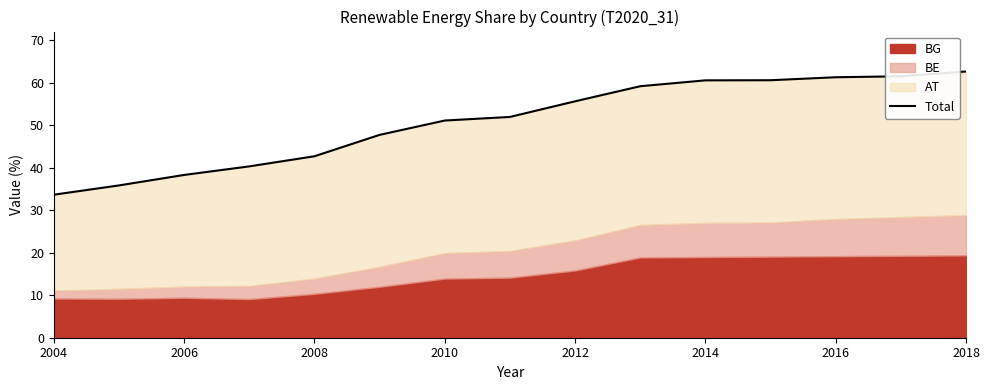

Is it true that the value at 2016 is 61.3?

True